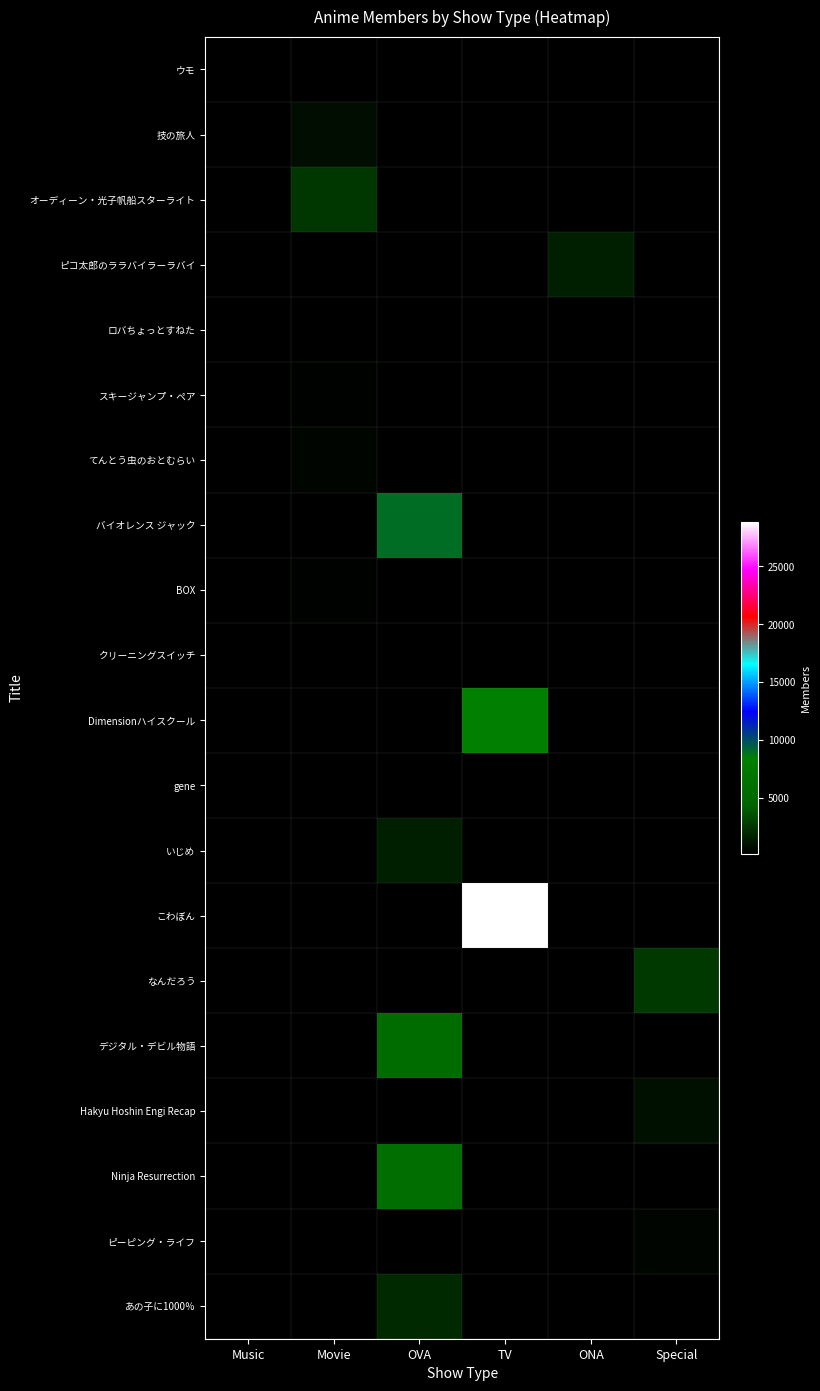

Which label corresponds to the largest value in the chart?

TV